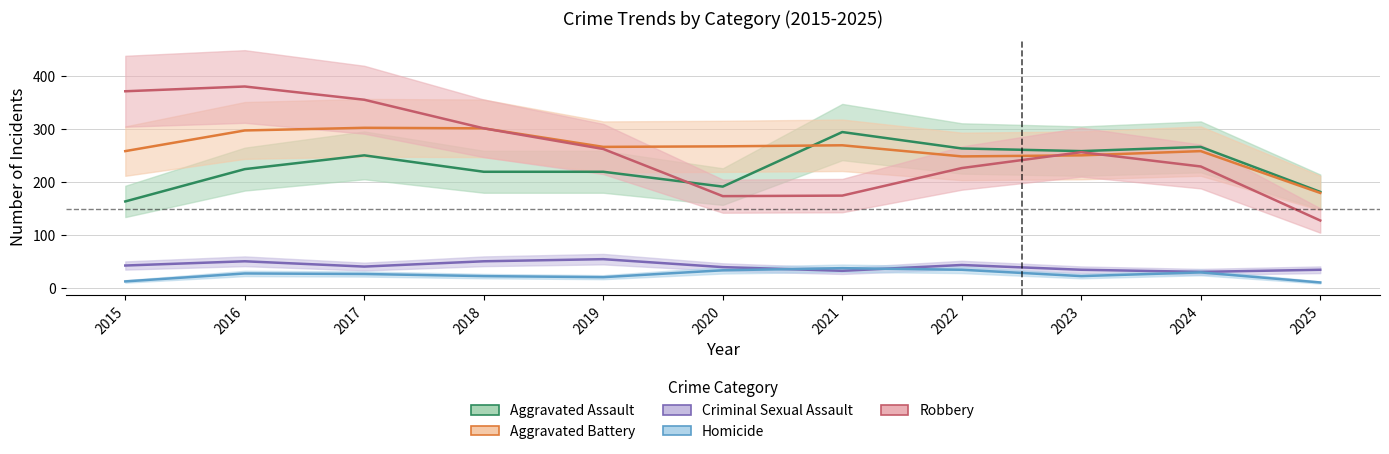

What is the smallest value displayed?

11